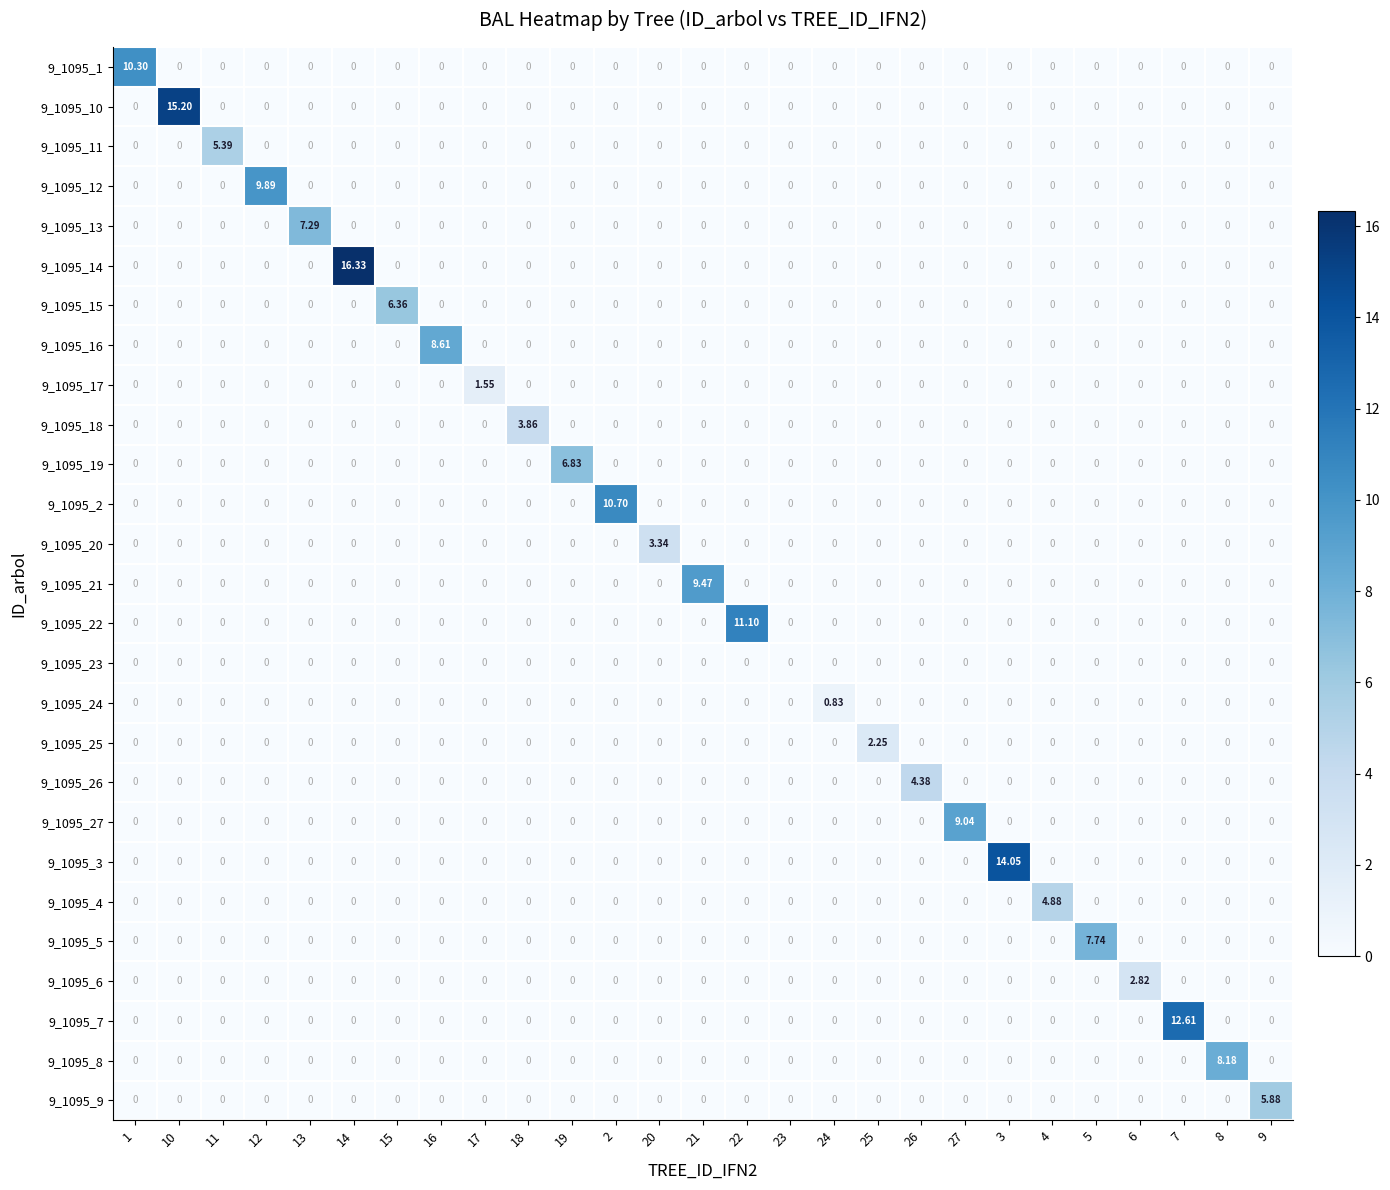

Is the value of 9_1095_9 at 24 greater than the value of 9_1095_2 at 2?

No